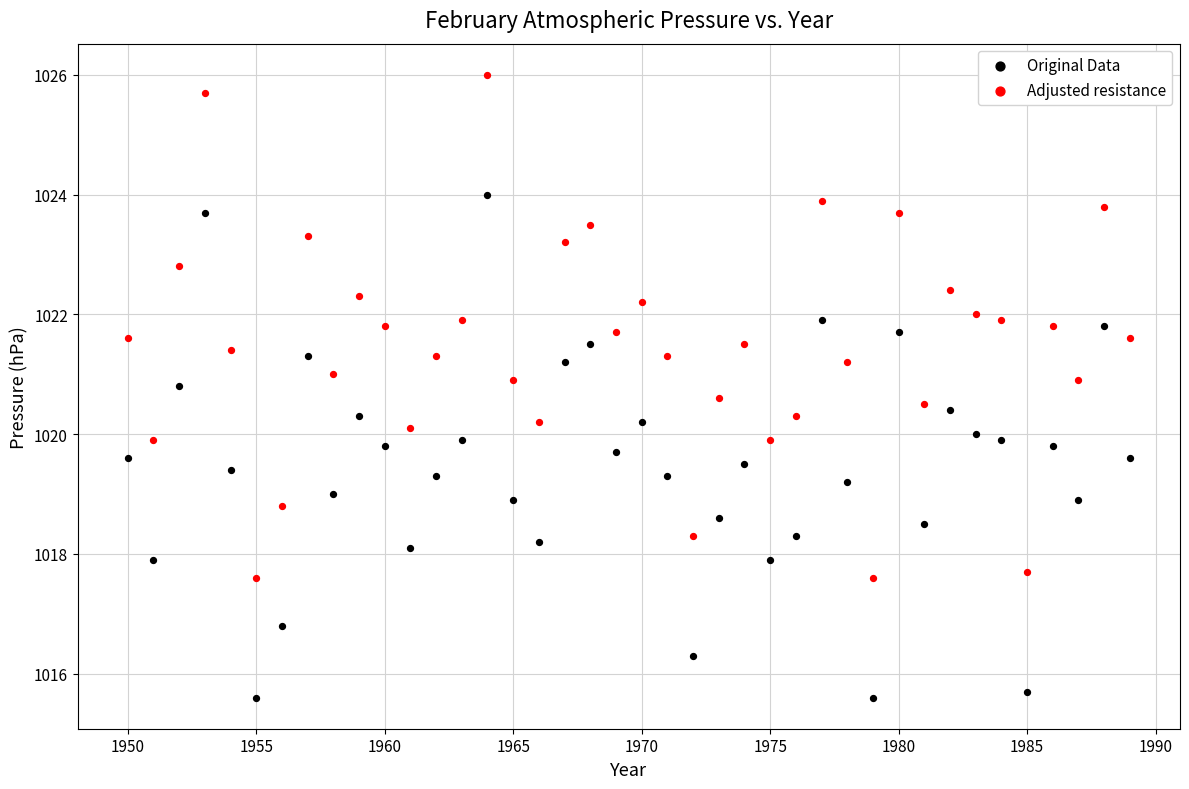

Which series contains the highest Y value?

Adjusted resistance